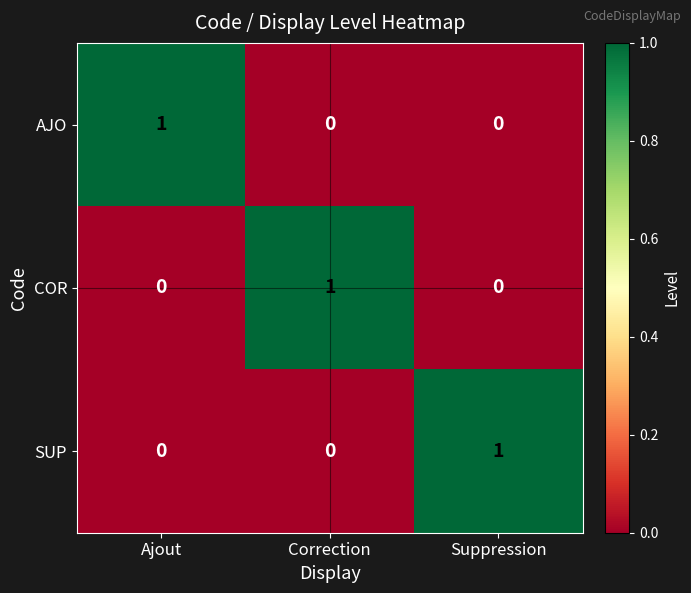

At how many categories does at least one series exceed 0?

3